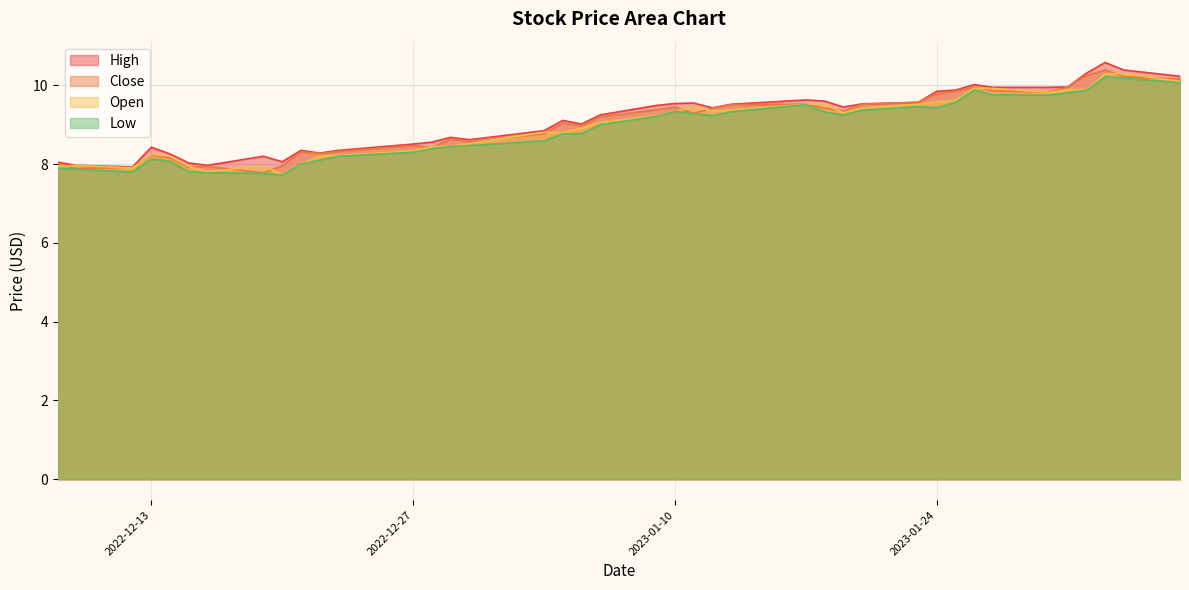

True or false: High has a value of 8.4 at 2022-12-13.

True